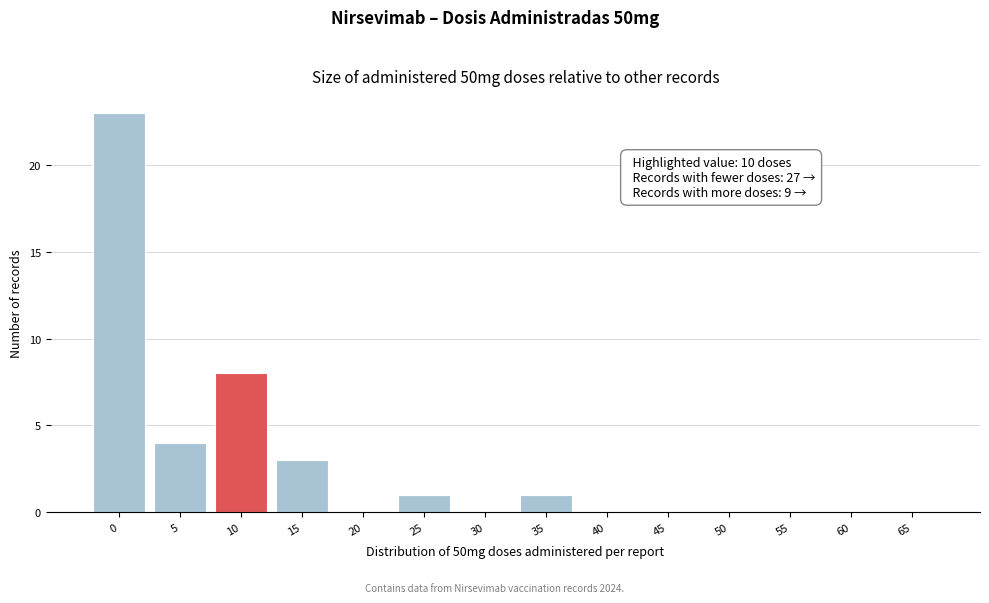

Reading left to right, what are all the values shown in this chart?

0=23	5=4	10=8	15=3	20=0	25=1	30=0	35=1	40=0	45=0	50=0	55=0	60=0	65=0